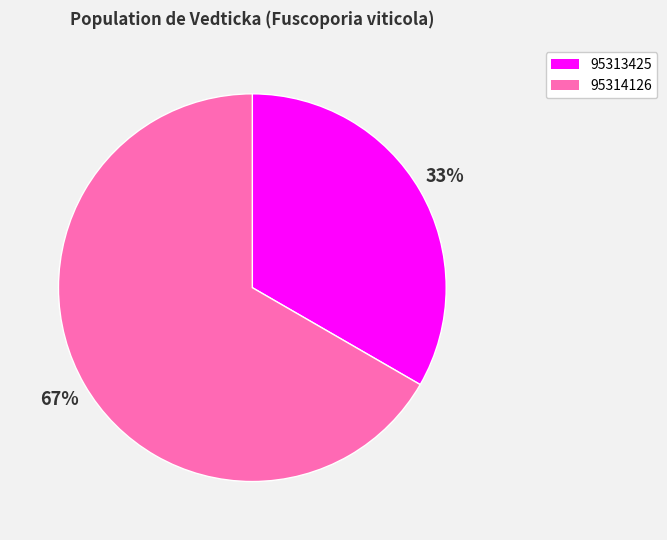

How many segments does this pie chart have?

2